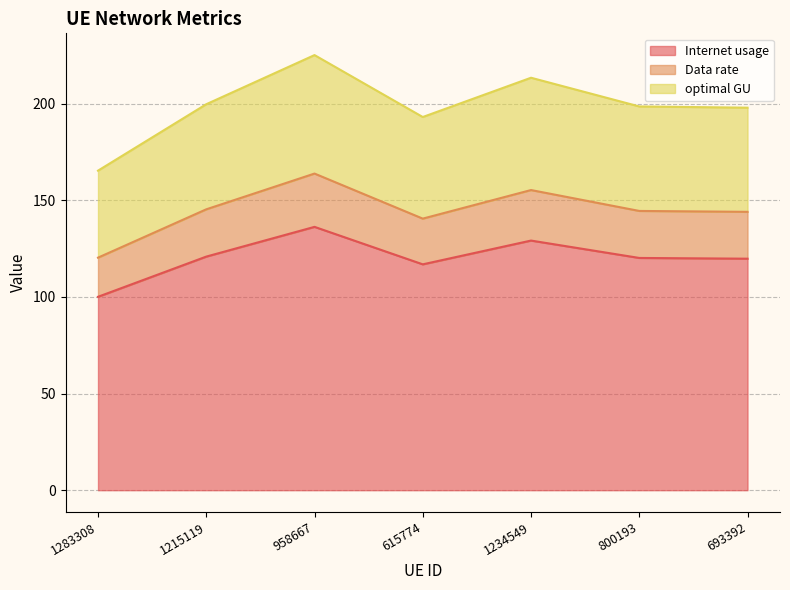

Read the Internet usage value at 615774.

116.9